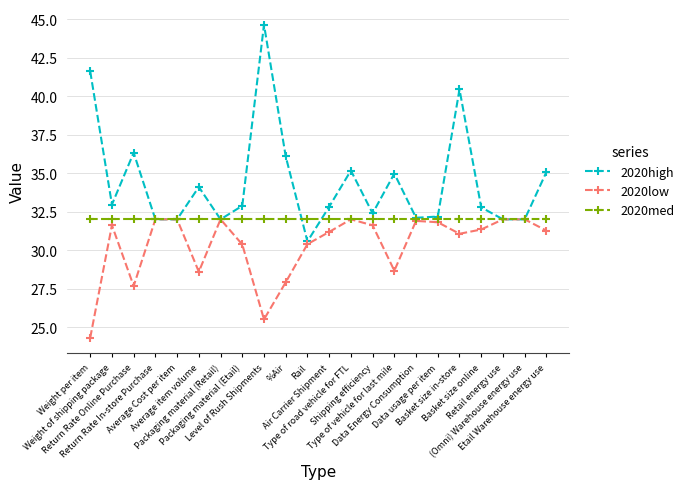

What is the spread (max minus min) of values at Return Rate Online Purchase?

8.7